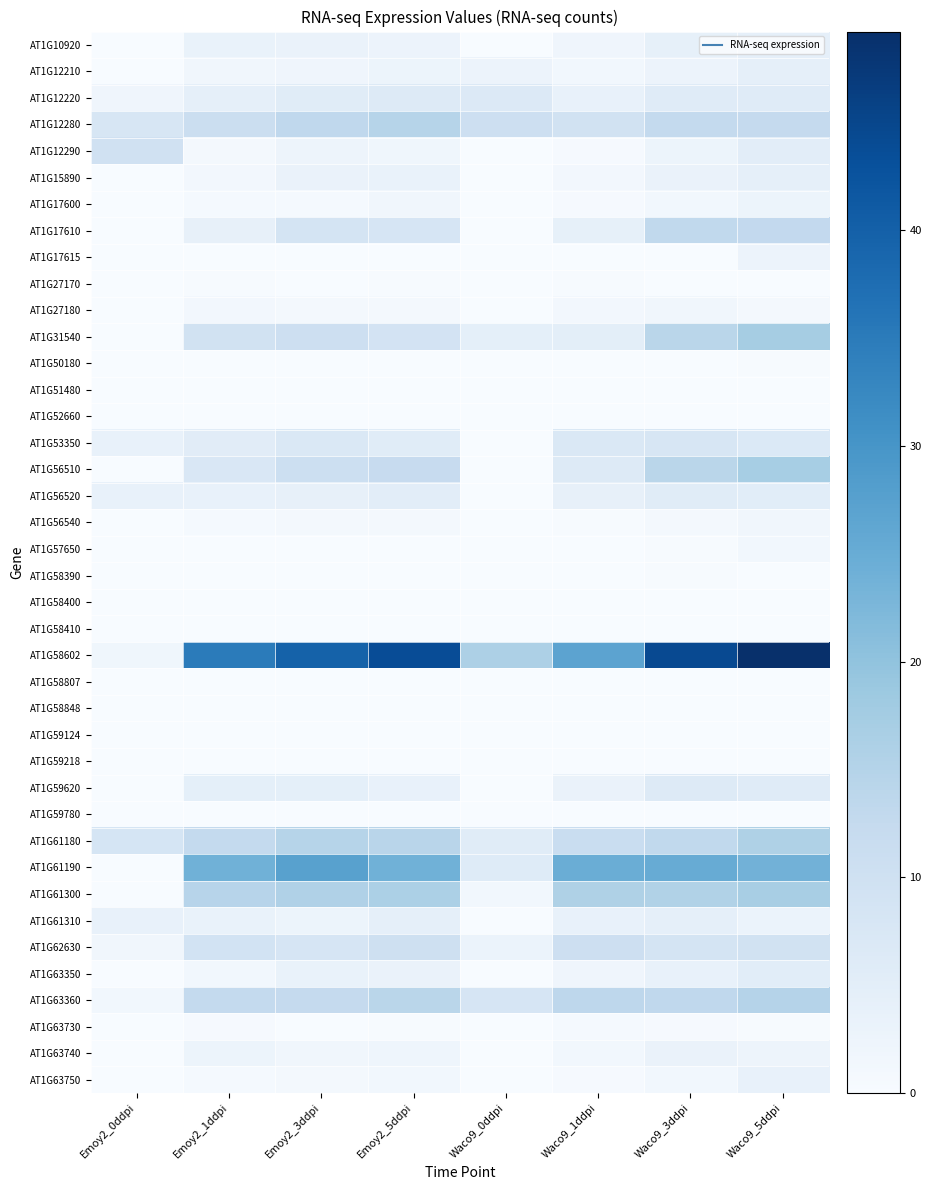

Reading right to left, transcribe all the data shown in this chart.

AT1G10920: Waco9_5ddpi=4.3	Waco9_3ddpi=4.2	Waco9_1ddpi=2.1	Waco9_0ddpi=0.0	Emoy2_5ddpi=2.7	Emoy2_3ddpi=3.1	Emoy2_1ddpi=3.4	Emoy2_0ddpi=0.0
AT1G12210: Waco9_5ddpi=4.3	Waco9_3ddpi=2.7	Waco9_1ddpi=1.5	Waco9_0ddpi=2.9	Emoy2_5ddpi=2.6	Emoy2_3ddpi=1.9	Emoy2_1ddpi=1.6	Emoy2_0ddpi=0.0
AT1G12220: Waco9_5ddpi=5.8	Waco9_3ddpi=5.8	Waco9_1ddpi=3.7	Waco9_0ddpi=6.6	Emoy2_5ddpi=6.2	Emoy2_3ddpi=5.7	Emoy2_1ddpi=4.3	Emoy2_0ddpi=2.0
AT1G12280: Waco9_5ddpi=12.4	Waco9_3ddpi=12.6	Waco9_1ddpi=9.4	Waco9_0ddpi=10.5	Emoy2_5ddpi=14.6	Emoy2_3ddpi=13.1	Emoy2_1ddpi=10.9	Emoy2_0ddpi=7.7
AT1G12290: Waco9_5ddpi=5.1	Waco9_3ddpi=2.6	Waco9_1ddpi=0.4	Waco9_0ddpi=0.0	Emoy2_5ddpi=1.8	Emoy2_3ddpi=2.4	Emoy2_1ddpi=0.8	Emoy2_0ddpi=9.7
AT1G15890: Waco9_5ddpi=4.3	Waco9_3ddpi=3.3	Waco9_1ddpi=1.3	Waco9_0ddpi=0.0	Emoy2_5ddpi=3.3	Emoy2_3ddpi=3.2	Emoy2_1ddpi=1.3	Emoy2_0ddpi=0.0
AT1G17600: Waco9_5ddpi=2.6	Waco9_3ddpi=1.4	Waco9_1ddpi=0.5	Waco9_0ddpi=0.0	Emoy2_5ddpi=1.6	Emoy2_3ddpi=0.7	Emoy2_1ddpi=0.8	Emoy2_0ddpi=0.0
AT1G17610: Waco9_5ddpi=12.8	Waco9_3ddpi=13.0	Waco9_1ddpi=4.1	Waco9_0ddpi=0.0	Emoy2_5ddpi=8.2	Emoy2_3ddpi=8.7	Emoy2_1ddpi=4.0	Emoy2_0ddpi=0.0
AT1G17615: Waco9_5ddpi=2.8	Waco9_3ddpi=0.0	Waco9_1ddpi=0.0	Waco9_0ddpi=0.0	Emoy2_5ddpi=0.0	Emoy2_3ddpi=0.0	Emoy2_1ddpi=0.0	Emoy2_0ddpi=0.0
AT1G27170: Waco9_5ddpi=0.1	Waco9_3ddpi=0.1	Waco9_1ddpi=0.3	Waco9_0ddpi=0.0	Emoy2_5ddpi=0.3	Emoy2_3ddpi=0.1	Emoy2_1ddpi=0.2	Emoy2_0ddpi=0.0
AT1G27180: Waco9_5ddpi=1.1	Waco9_3ddpi=1.6	Waco9_1ddpi=1.2	Waco9_0ddpi=0.0	Emoy2_5ddpi=1.0	Emoy2_3ddpi=0.9	Emoy2_1ddpi=1.3	Emoy2_0ddpi=0.0
AT1G31540: Waco9_5ddpi=17.2	Waco9_3ddpi=14.1	Waco9_1ddpi=4.8	Waco9_0ddpi=4.6	Emoy2_5ddpi=8.9	Emoy2_3ddpi=10.5	Emoy2_1ddpi=9.6	Emoy2_0ddpi=0.0
AT1G50180: Waco9_5ddpi=0.3	Waco9_3ddpi=0.2	Waco9_1ddpi=0.0	Waco9_0ddpi=0.0	Emoy2_5ddpi=0.1	Emoy2_3ddpi=0.2	Emoy2_1ddpi=0.0	Emoy2_0ddpi=0.0
AT1G51480: Waco9_5ddpi=0.1	Waco9_3ddpi=0.0	Waco9_1ddpi=0.1	Waco9_0ddpi=0.0	Emoy2_5ddpi=0.2	Emoy2_3ddpi=0.0	Emoy2_1ddpi=0.2	Emoy2_0ddpi=0.0
AT1G52660: Waco9_5ddpi=0.0	Waco9_3ddpi=0.0	Waco9_1ddpi=0.0	Waco9_0ddpi=0.0	Emoy2_5ddpi=0.0	Emoy2_3ddpi=0.0	Emoy2_1ddpi=0.0	Emoy2_0ddpi=0.0
AT1G53350: Waco9_5ddpi=6.7	Waco9_3ddpi=8.0	Waco9_1ddpi=7.2	Waco9_0ddpi=0.0	Emoy2_5ddpi=5.6	Emoy2_3ddpi=7.2	Emoy2_1ddpi=5.4	Emoy2_0ddpi=3.7
AT1G56510: Waco9_5ddpi=16.9	Waco9_3ddpi=14.1	Waco9_1ddpi=6.4	Waco9_0ddpi=0.0	Emoy2_5ddpi=12.0	Emoy2_3ddpi=10.6	Emoy2_1ddpi=7.3	Emoy2_0ddpi=0.0
AT1G56520: Waco9_5ddpi=5.3	Waco9_3ddpi=5.6	Waco9_1ddpi=3.9	Waco9_0ddpi=0.0	Emoy2_5ddpi=5.2	Emoy2_3ddpi=4.0	Emoy2_1ddpi=3.6	Emoy2_0ddpi=3.6
AT1G56540: Waco9_5ddpi=1.6	Waco9_3ddpi=1.0	Waco9_1ddpi=0.4	Waco9_0ddpi=0.0	Emoy2_5ddpi=1.0	Emoy2_3ddpi=0.8	Emoy2_1ddpi=0.6	Emoy2_0ddpi=0.0
AT1G57650: Waco9_5ddpi=1.4	Waco9_3ddpi=0.3	Waco9_1ddpi=0.0	Waco9_0ddpi=0.0	Emoy2_5ddpi=0.0	Emoy2_3ddpi=0.0	Emoy2_1ddpi=0.1	Emoy2_0ddpi=0.0
AT1G58390: Waco9_5ddpi=0.1	Waco9_3ddpi=0.4	Waco9_1ddpi=0.0	Waco9_0ddpi=0.0	Emoy2_5ddpi=0.0	Emoy2_3ddpi=0.1	Emoy2_1ddpi=0.0	Emoy2_0ddpi=0.0
AT1G58400: Waco9_5ddpi=0.0	Waco9_3ddpi=0.1	Waco9_1ddpi=0.0	Waco9_0ddpi=0.0	Emoy2_5ddpi=0.0	Emoy2_3ddpi=0.0	Emoy2_1ddpi=0.0	Emoy2_0ddpi=0.0
AT1G58410: Waco9_5ddpi=0.0	Waco9_3ddpi=0.1	Waco9_1ddpi=0.0	Waco9_0ddpi=0.0	Emoy2_5ddpi=0.1	Emoy2_3ddpi=0.0	Emoy2_1ddpi=0.1	Emoy2_0ddpi=0.0
AT1G58602: Waco9_5ddpi=49.2	Waco9_3ddpi=44.3	Waco9_1ddpi=26.8	Waco9_0ddpi=16.0	Emoy2_5ddpi=43.8	Emoy2_3ddpi=39.8	Emoy2_1ddpi=34.9	Emoy2_0ddpi=1.9
AT1G58807: Waco9_5ddpi=0.0	Waco9_3ddpi=0.0	Waco9_1ddpi=0.0	Waco9_0ddpi=0.0	Emoy2_5ddpi=0.0	Emoy2_3ddpi=0.0	Emoy2_1ddpi=0.0	Emoy2_0ddpi=0.0
AT1G58848: Waco9_5ddpi=0.0	Waco9_3ddpi=0.0	Waco9_1ddpi=0.0	Waco9_0ddpi=0.0	Emoy2_5ddpi=0.0	Emoy2_3ddpi=0.0	Emoy2_1ddpi=0.0	Emoy2_0ddpi=0.0
AT1G59124: Waco9_5ddpi=0.0	Waco9_3ddpi=0.0	Waco9_1ddpi=0.0	Waco9_0ddpi=0.0	Emoy2_5ddpi=0.0	Emoy2_3ddpi=0.0	Emoy2_1ddpi=0.0	Emoy2_0ddpi=0.0
AT1G59218: Waco9_5ddpi=0.0	Waco9_3ddpi=0.0	Waco9_1ddpi=0.0	Waco9_0ddpi=0.0	Emoy2_5ddpi=0.0	Emoy2_3ddpi=0.0	Emoy2_1ddpi=0.0	Emoy2_0ddpi=0.0
AT1G59620: Waco9_5ddpi=5.8	Waco9_3ddpi=6.5	Waco9_1ddpi=3.2	Waco9_0ddpi=0.0	Emoy2_5ddpi=3.6	Emoy2_3ddpi=4.6	Emoy2_1ddpi=4.5	Emoy2_0ddpi=0.0
AT1G59780: Waco9_5ddpi=0.0	Waco9_3ddpi=0.0	Waco9_1ddpi=0.0	Waco9_0ddpi=0.0	Emoy2_5ddpi=0.0	Emoy2_3ddpi=0.0	Emoy2_1ddpi=0.0	Emoy2_0ddpi=0.0
AT1G61180: Waco9_5ddpi=15.8	Waco9_3ddpi=13.0	Waco9_1ddpi=11.4	Waco9_0ddpi=5.6	Emoy2_5ddpi=14.3	Emoy2_3ddpi=14.6	Emoy2_1ddpi=12.6	Emoy2_0ddpi=8.3
AT1G61190: Waco9_5ddpi=23.7	Waco9_3ddpi=25.1	Waco9_1ddpi=24.8	Waco9_0ddpi=6.2	Emoy2_5ddpi=23.8	Emoy2_3ddpi=27.5	Emoy2_1ddpi=24.0	Emoy2_0ddpi=0.0
AT1G61300: Waco9_5ddpi=16.8	Waco9_3ddpi=15.5	Waco9_1ddpi=15.8	Waco9_0ddpi=1.4	Emoy2_5ddpi=16.2	Emoy2_3ddpi=15.7	Emoy2_1ddpi=14.4	Emoy2_0ddpi=0.0
AT1G61310: Waco9_5ddpi=3.1	Waco9_3ddpi=4.4	Waco9_1ddpi=3.5	Waco9_0ddpi=0.0	Emoy2_5ddpi=4.4	Emoy2_3ddpi=2.5	Emoy2_1ddpi=3.3	Emoy2_0ddpi=3.8
AT1G62630: Waco9_5ddpi=9.6	Waco9_3ddpi=8.6	Waco9_1ddpi=10.6	Waco9_0ddpi=2.9	Emoy2_5ddpi=10.2	Emoy2_3ddpi=8.1	Emoy2_1ddpi=9.1	Emoy2_0ddpi=1.6
AT1G63350: Waco9_5ddpi=5.4	Waco9_3ddpi=3.5	Waco9_1ddpi=2.1	Waco9_0ddpi=0.0	Emoy2_5ddpi=3.2	Emoy2_3ddpi=3.3	Emoy2_1ddpi=1.4	Emoy2_0ddpi=0.0
AT1G63360: Waco9_5ddpi=15.0	Waco9_3ddpi=13.2	Waco9_1ddpi=13.5	Waco9_0ddpi=8.1	Emoy2_5ddpi=14.0	Emoy2_3ddpi=12.5	Emoy2_1ddpi=12.5	Emoy2_0ddpi=1.5
AT1G63730: Waco9_5ddpi=0.2	Waco9_3ddpi=0.5	Waco9_1ddpi=0.6	Waco9_0ddpi=0.0	Emoy2_5ddpi=0.3	Emoy2_3ddpi=0.0	Emoy2_1ddpi=0.6	Emoy2_0ddpi=0.0
AT1G63740: Waco9_5ddpi=2.5	Waco9_3ddpi=3.1	Waco9_1ddpi=1.4	Waco9_0ddpi=0.0	Emoy2_5ddpi=2.3	Emoy2_3ddpi=1.7	Emoy2_1ddpi=2.6	Emoy2_0ddpi=0.0
AT1G63750: Waco9_5ddpi=3.7	Waco9_3ddpi=1.4	Waco9_1ddpi=0.5	Waco9_0ddpi=0.0	Emoy2_5ddpi=1.4	Emoy2_3ddpi=1.1	Emoy2_1ddpi=0.7	Emoy2_0ddpi=0.0